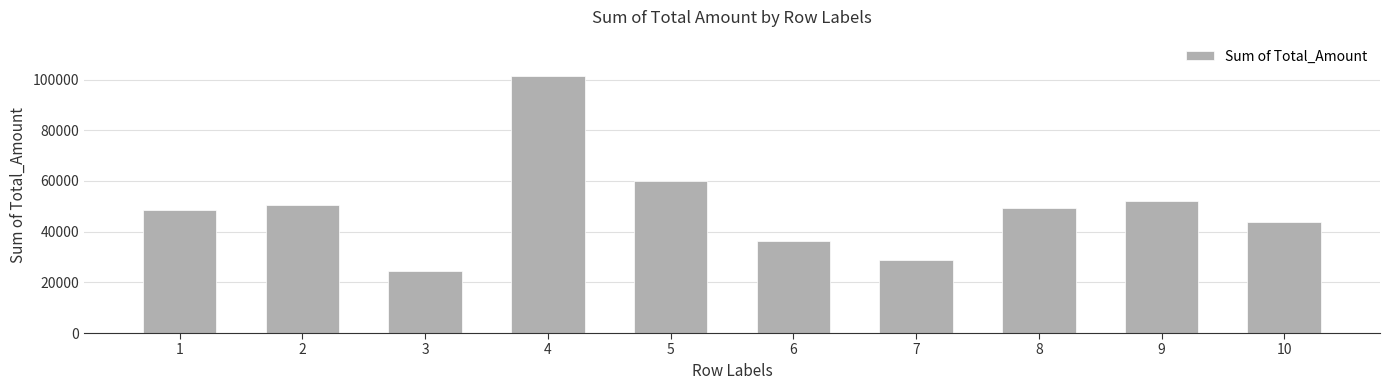

Between 7 and 6, which is larger?

6